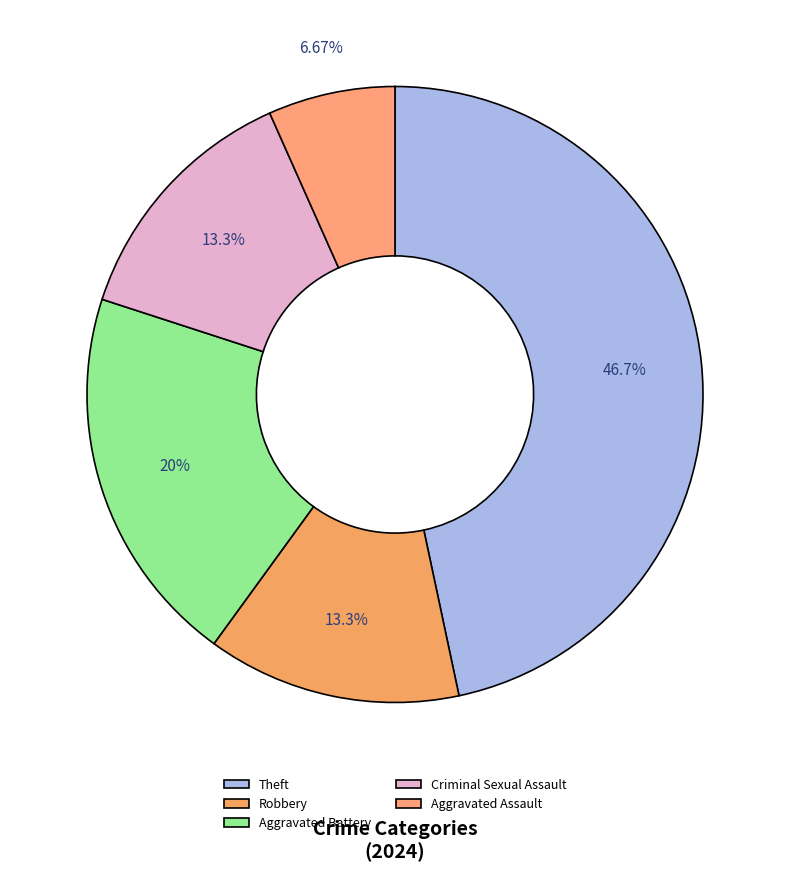

True or false: Aggravated Battery accounts for 6% of the total.

False